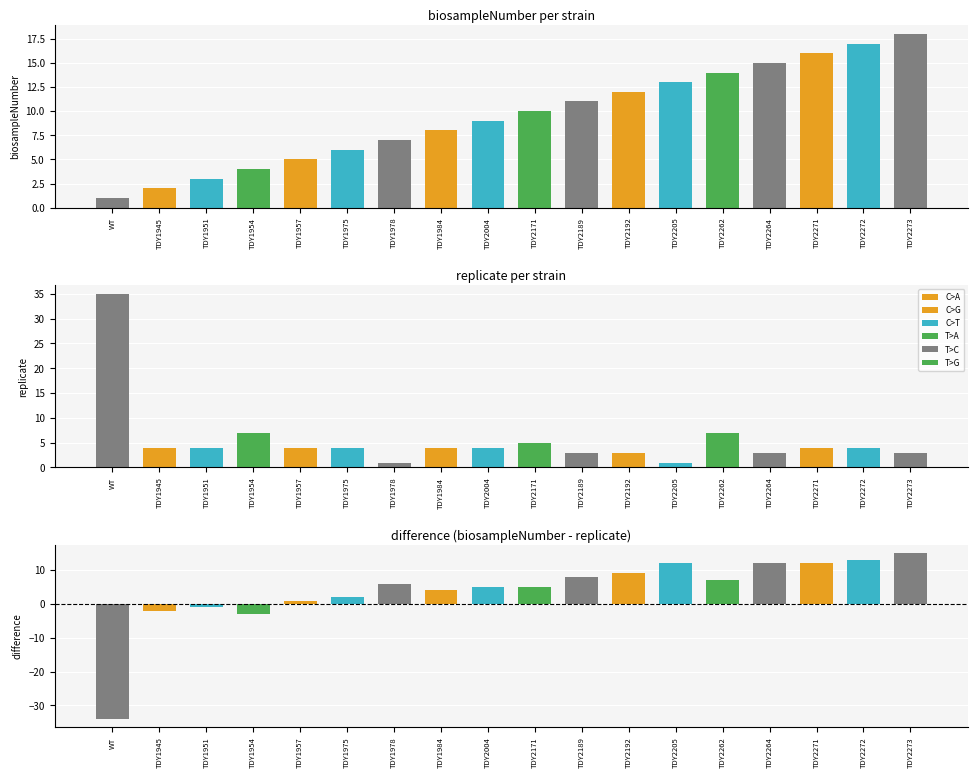

What is the difference between the maximum and second lowest values?

16